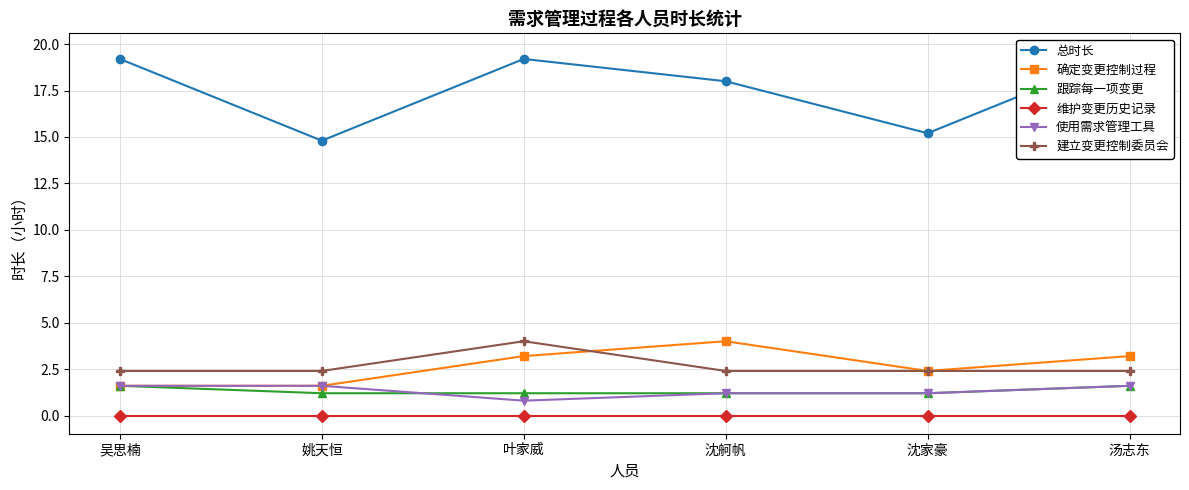

At which category does 使用需求管理工具 reach its first local valley?

叶家威